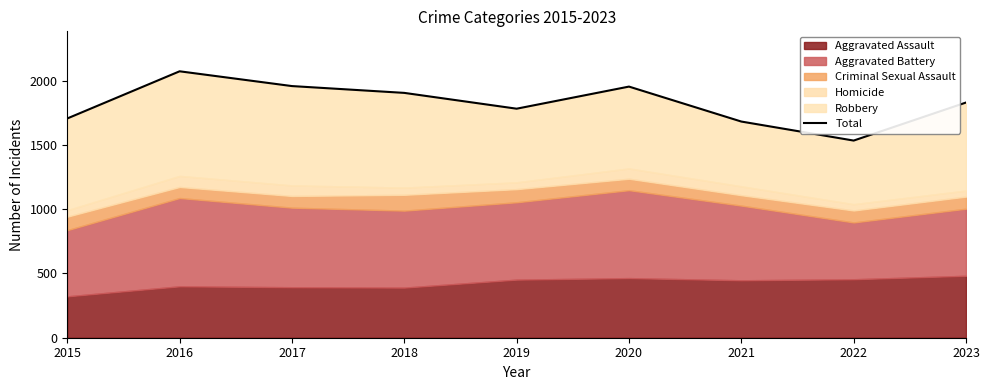

Rank the categories by value from highest to lowest.

2016, 2017, 2020, 2018, 2023, 2019, 2015, 2021, 2022